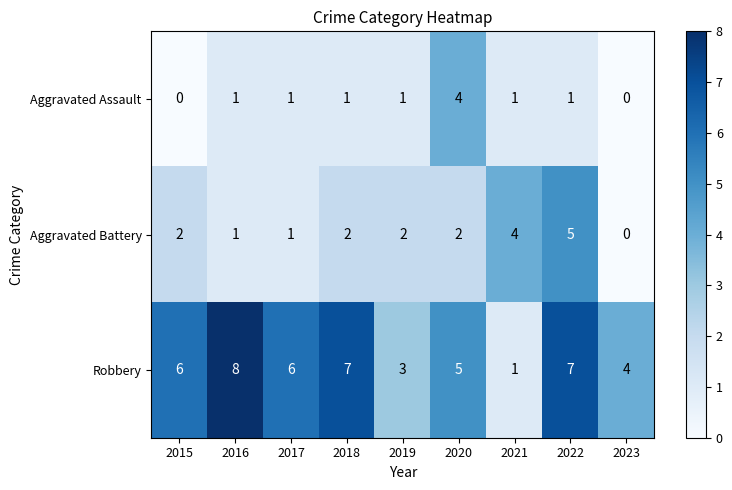

What is the average value of the Robbery series?

5